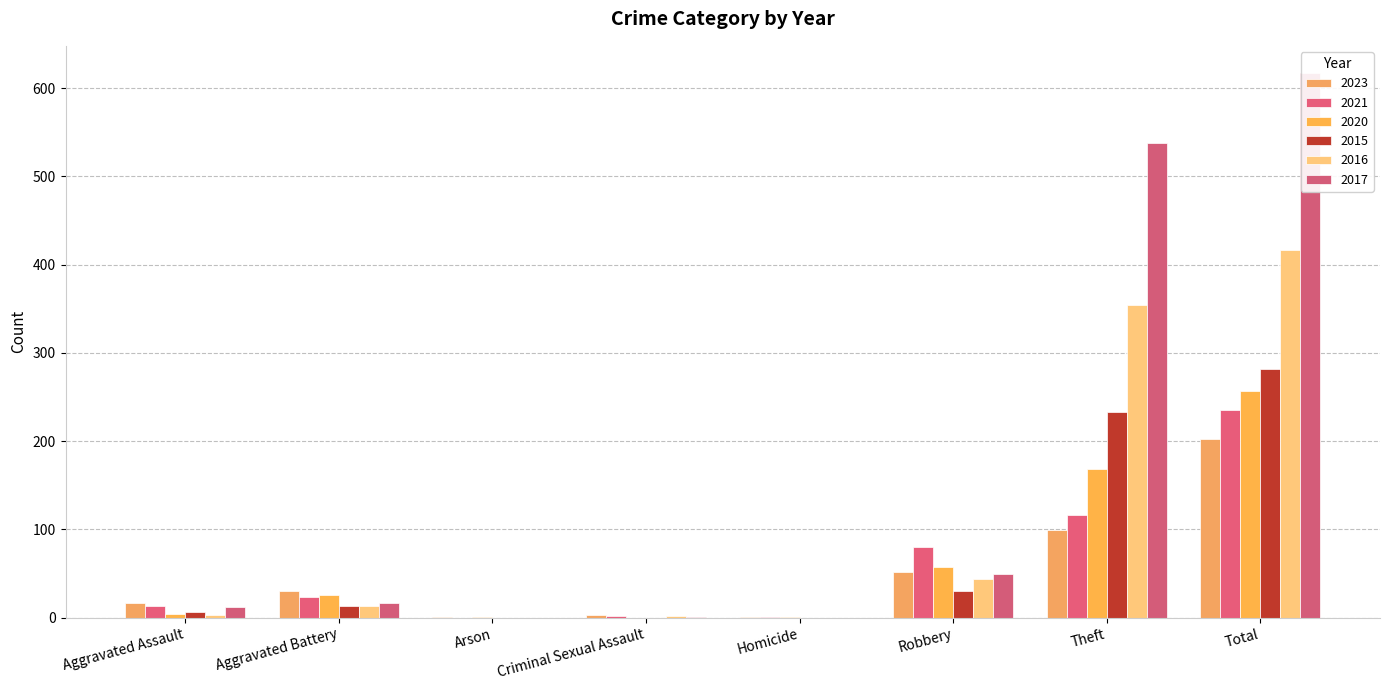

What is the total value across all series at Homicide?

3